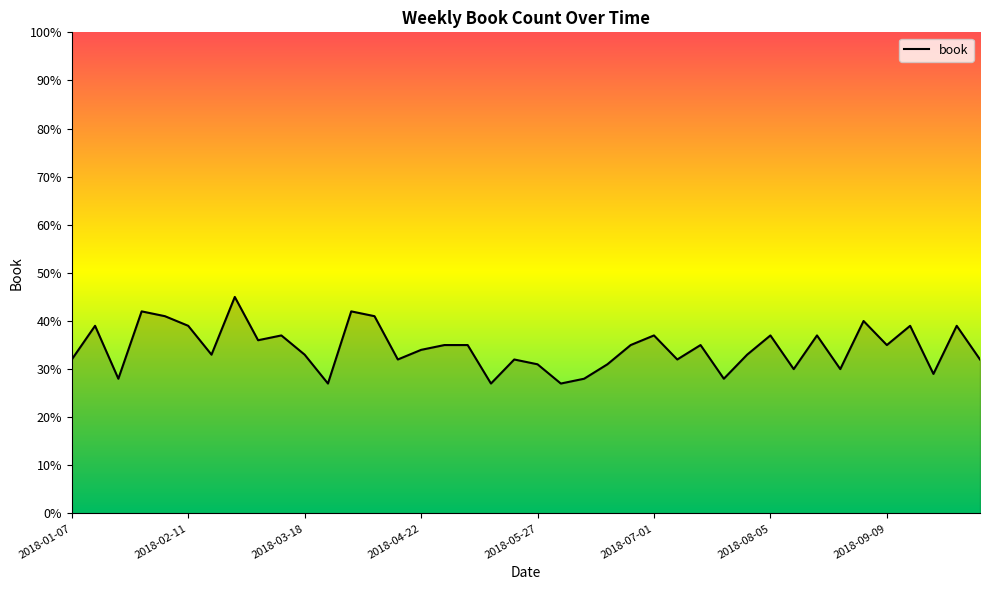

What is the minimum value shown in the chart?

27